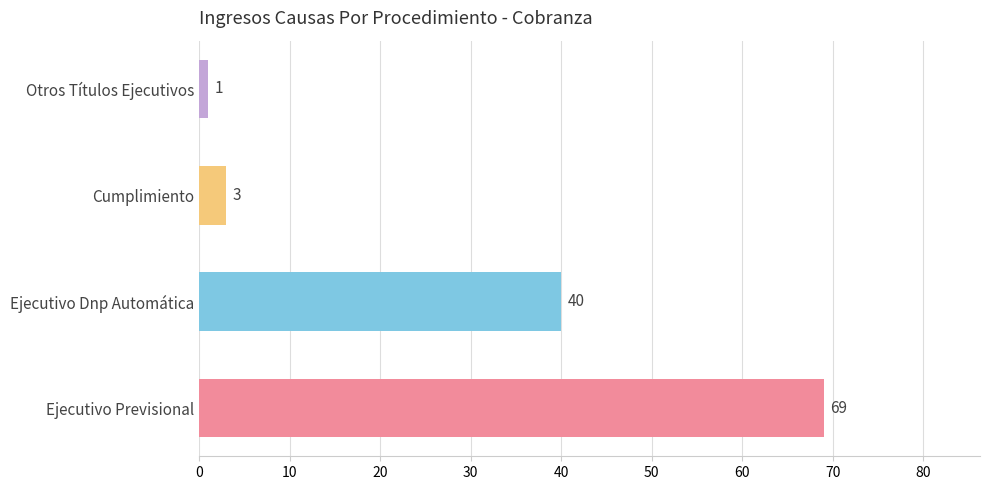

Between Ejecutivo Previsional and Otros Títulos Ejecutivos, which is larger?

Ejecutivo Previsional